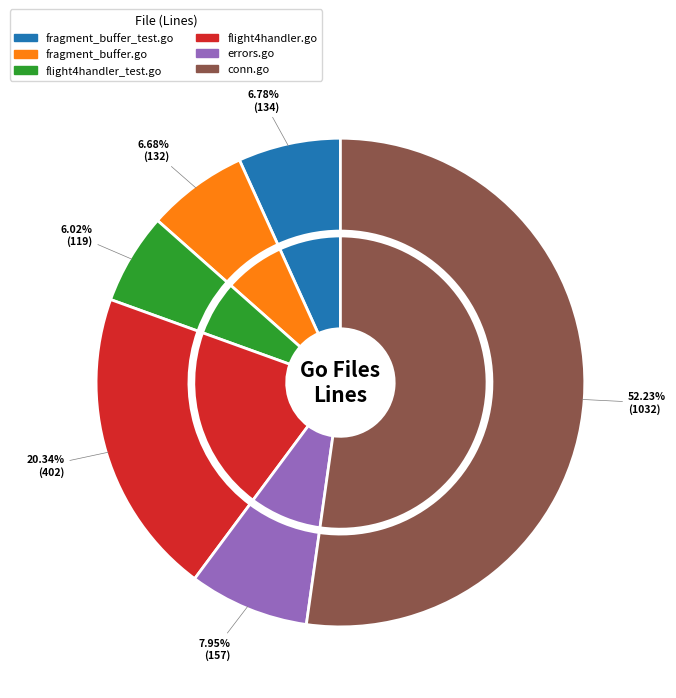

What is the change in value from flight4handler.go to conn.go?

+630